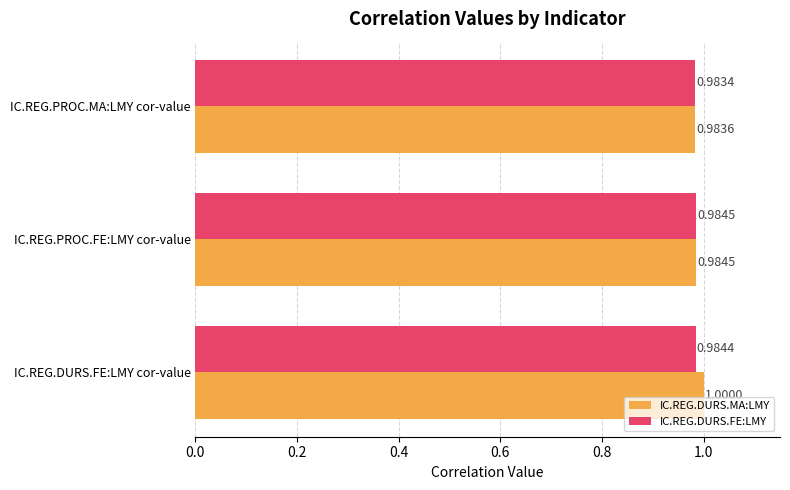

What is the average value of the IC.REG.DURS.FE:LMY series?

1.0